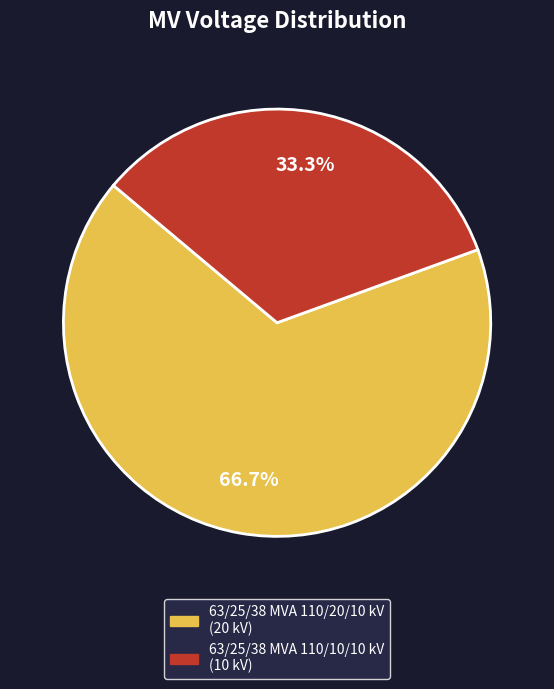

Combined, what portion of the pie is 63/25/38 MVA 110/20/10 kV and 63/25/38 MVA 110/10/10 kV?

100.0%